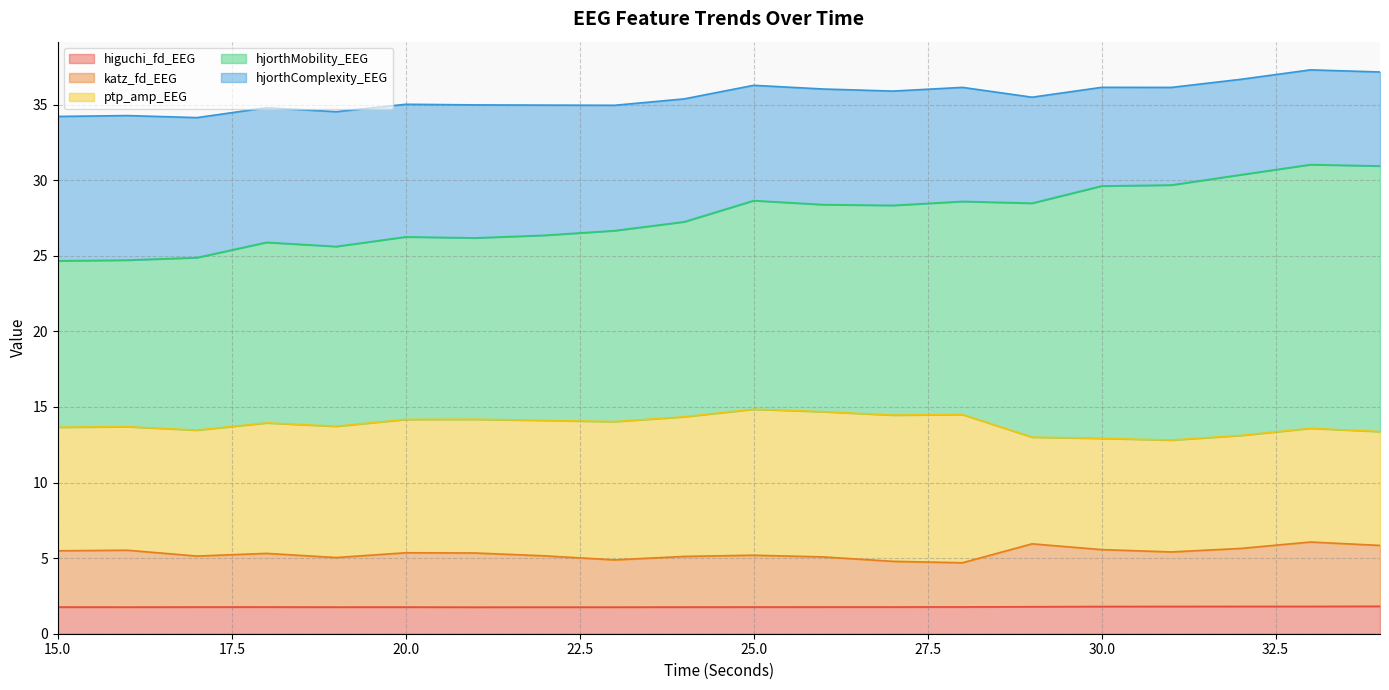

What are all the series names shown in the legend?

higuchi_fd_EEG, katz_fd_EEG, ptp_amp_EEG, hjorthMobility_EEG, hjorthComplexity_EEG